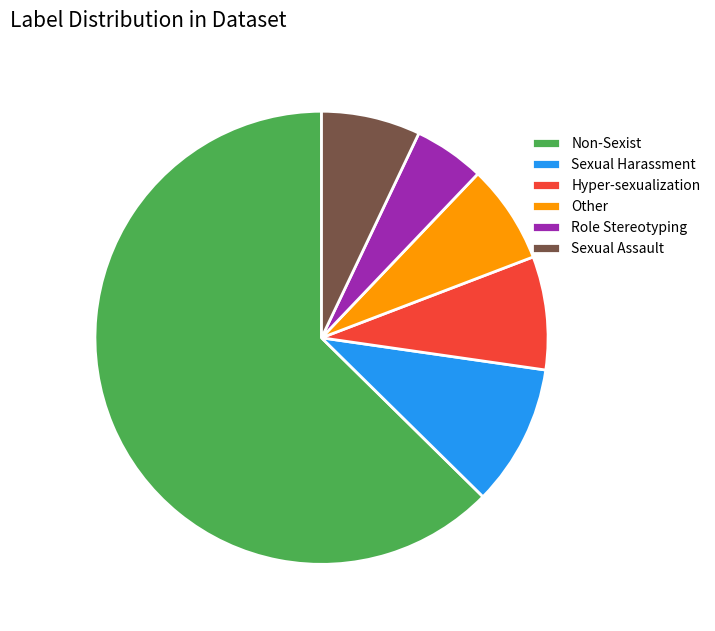

Do Sexual Harassment and Other together represent more than half of the pie?

No